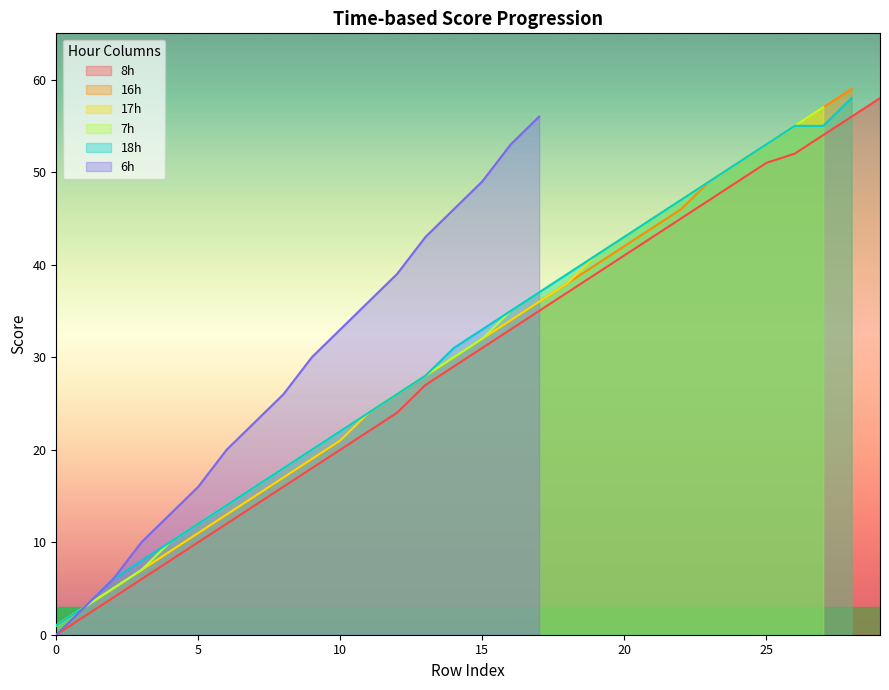

What is the sum of the values at 11 and 25?

73